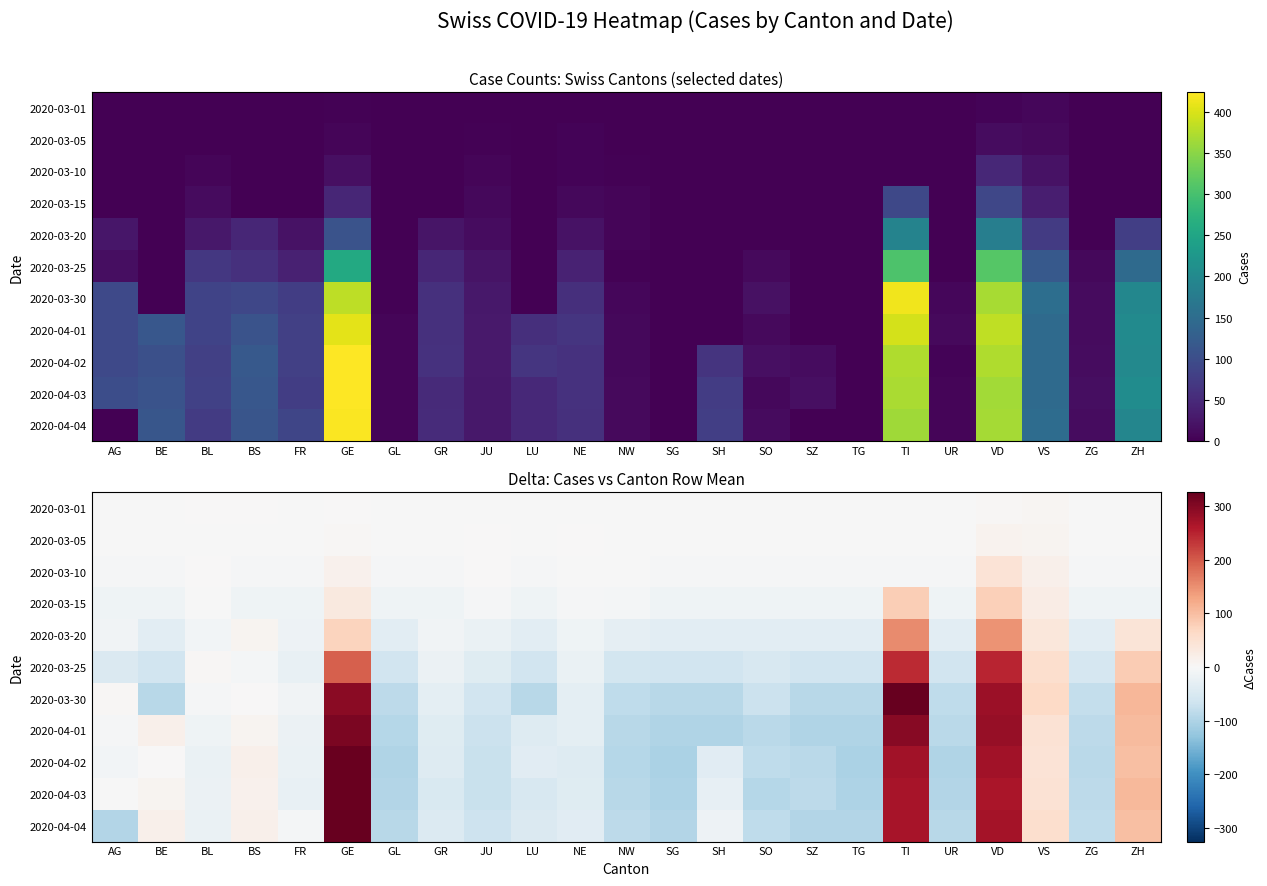

The value of 2020-03-01 at GL is -0.2. True or false?

False